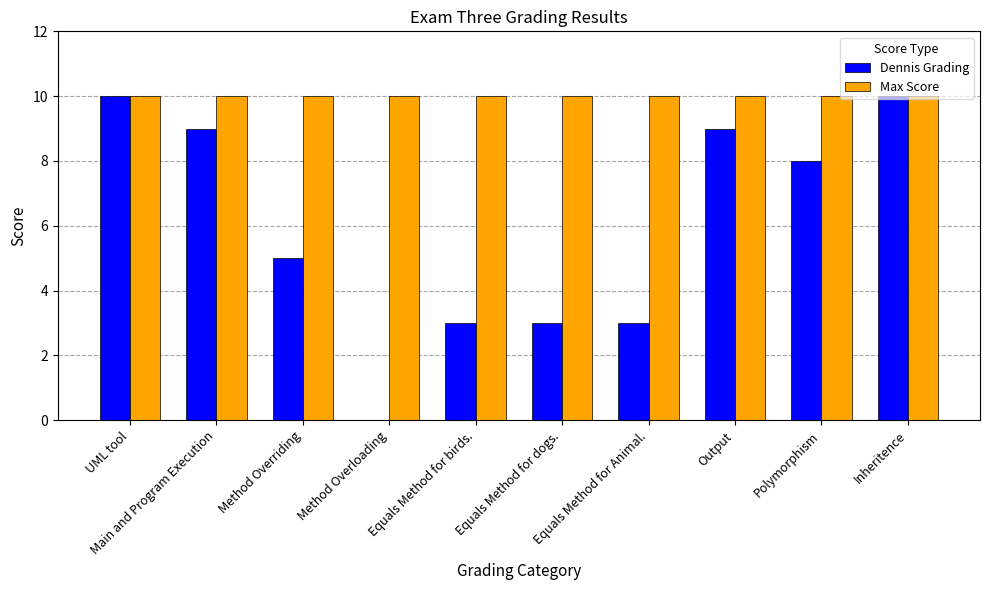

Which series changed the most between Method Overriding and Inheritence?

Dennis Grading